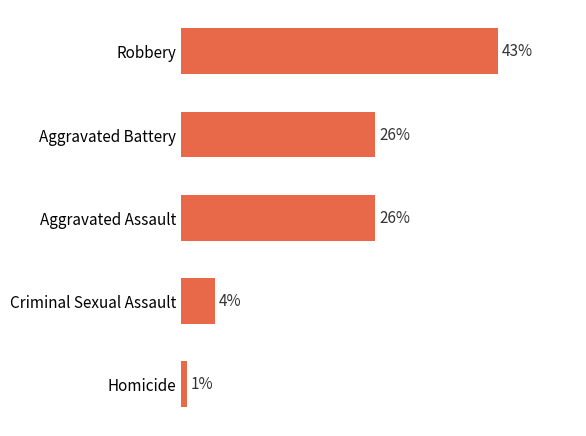

Are the bars horizontal?

Yes